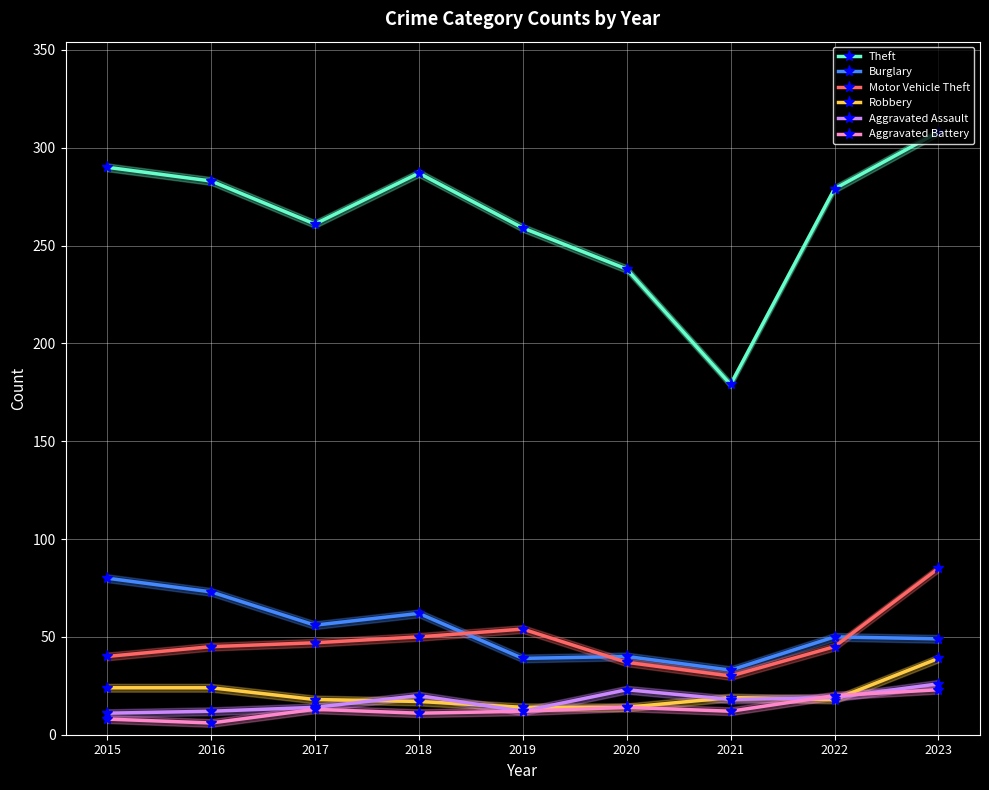

Reading left to right, extract all data points from this chart.

Theft: 290	283	261	287	259	238	179	279	308
Burglary: 80	73	56	62	39	40	33	50	49
Motor Vehicle Theft: 40	45	47	50	54	37	30	45	85
Robbery: 24	24	18	17	14	14	19	18	39
Aggravated Assault: 11	12	14	20	12	23	18	19	26
Aggravated Battery: 8	6	13	11	12	14	12	20	23